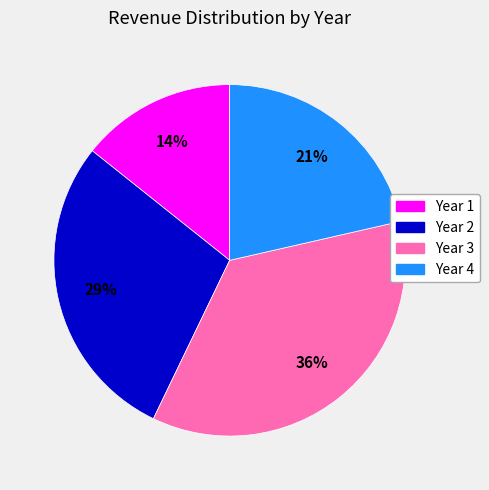

What percentage is the Year 1 slice, to the nearest percent?

14%